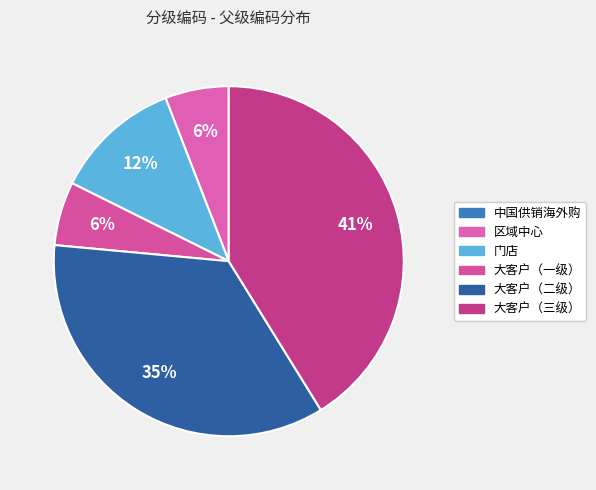

Count the number of slices in the pie.

6